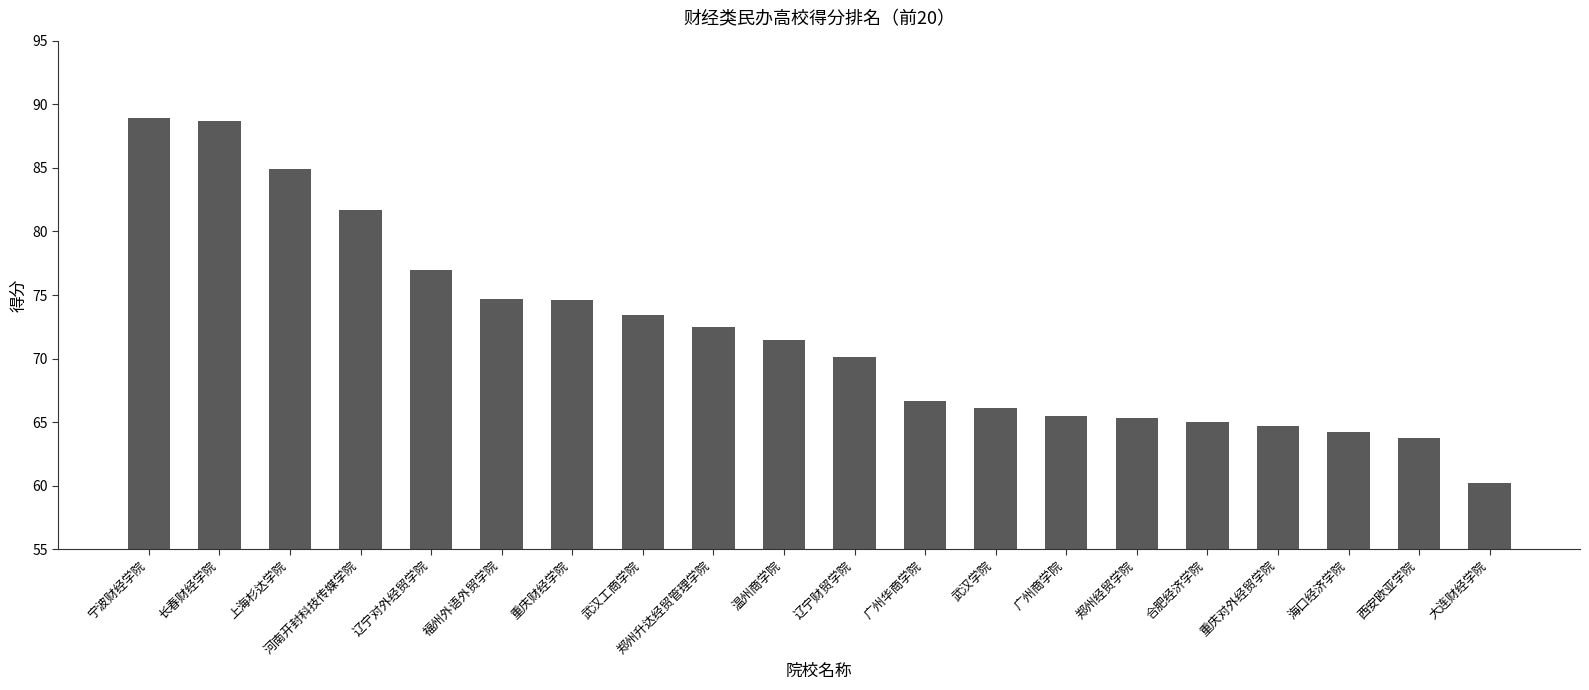

What is the value of the 15th bar from the left?

65.3